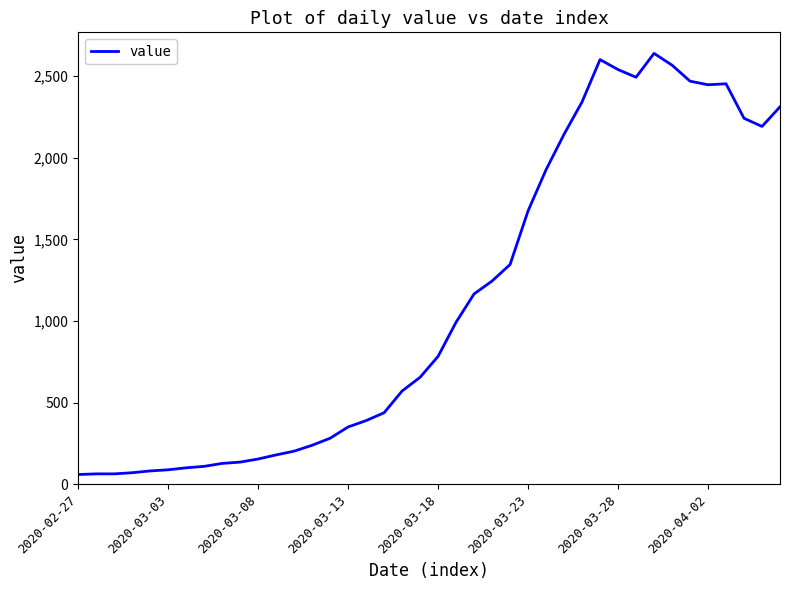

What is the difference between the maximum and minimum values?

2577